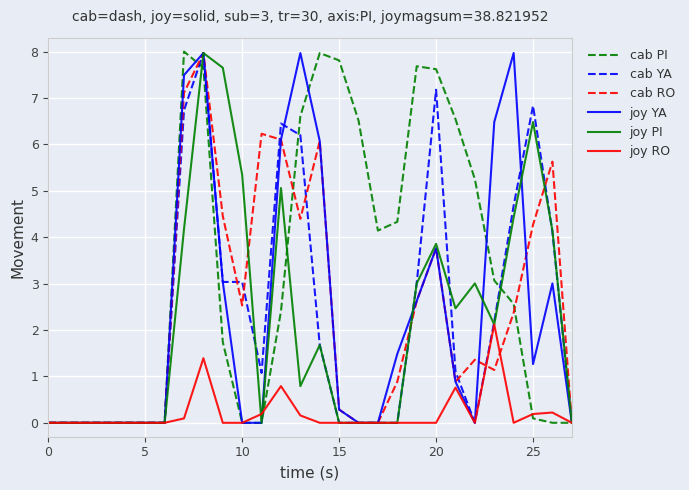

At how many categories does at least one series exceed 2?

20